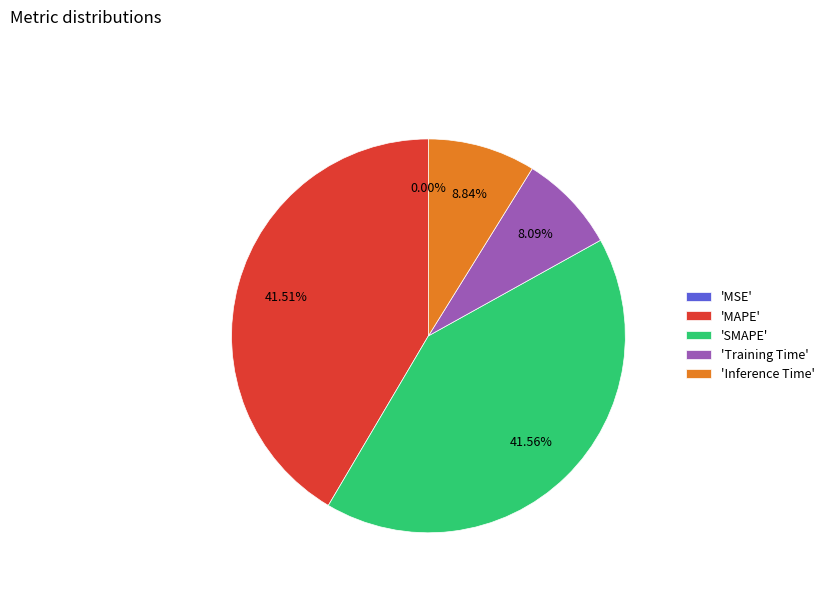

Is there a majority slice in this chart?

No